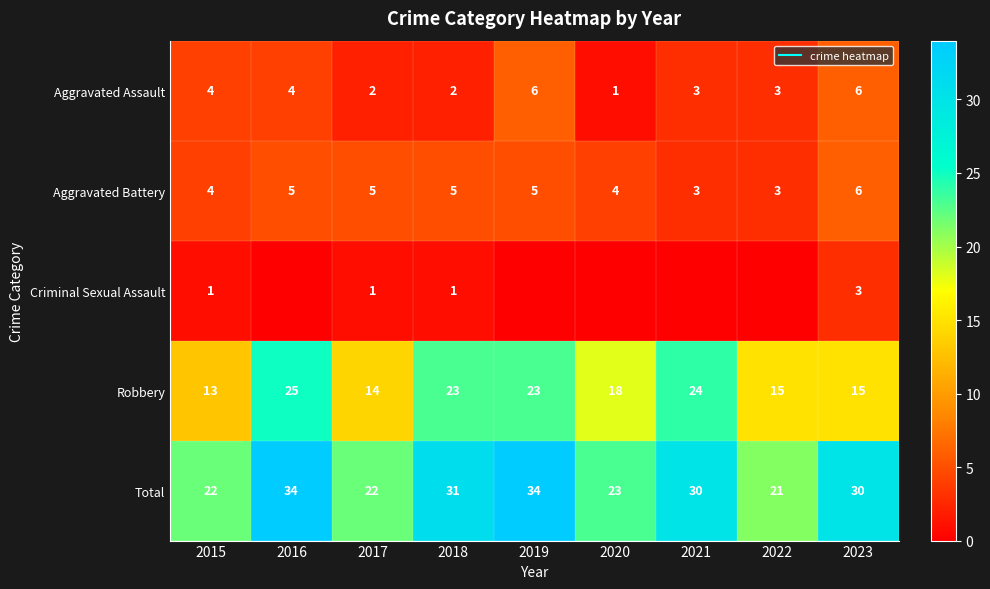

What is the difference between the highest and lowest values at 2021?

30